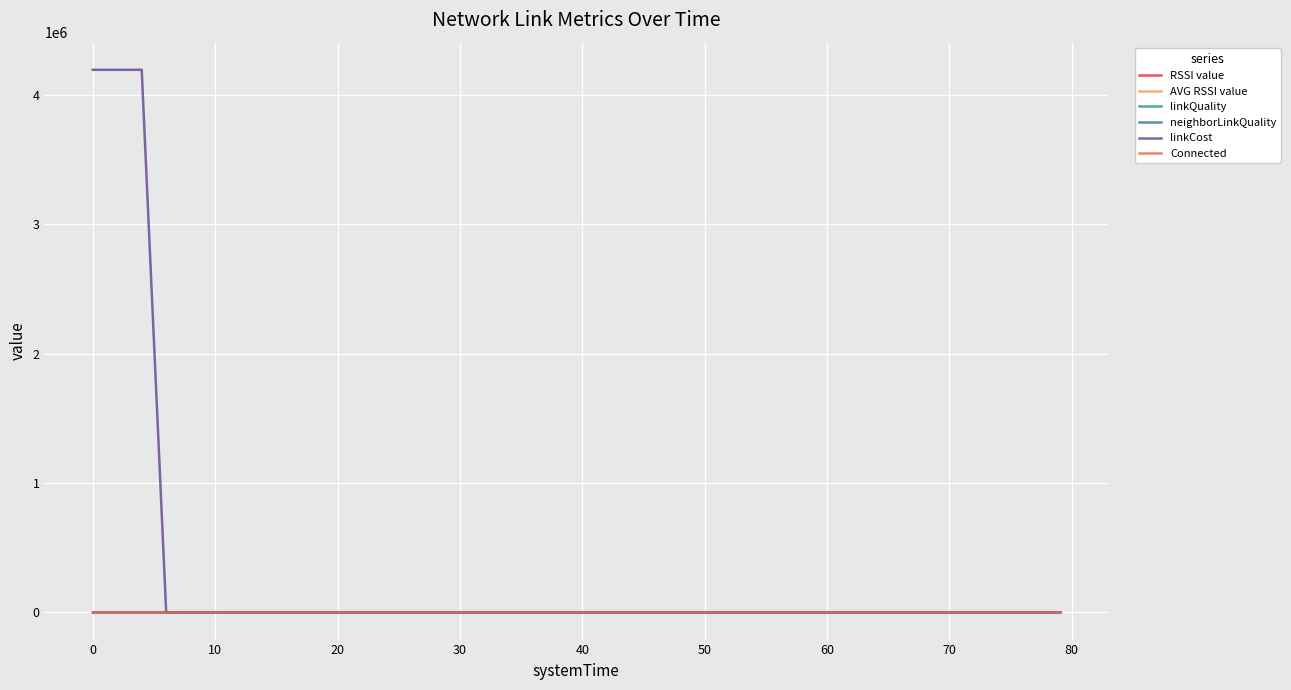

Which series has the largest total across all categories?

linkCost